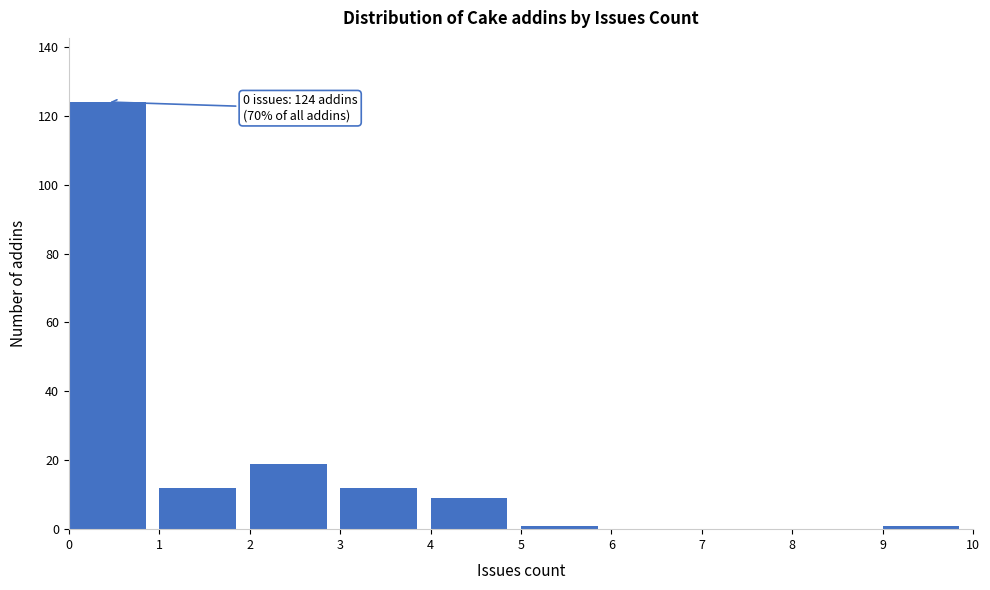

Which range on the x-axis has the tallest bar?

0 to 1